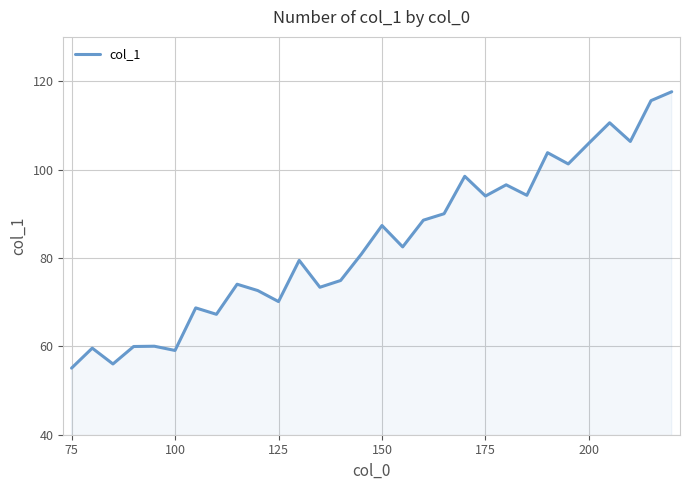

What is the difference between the maximum and minimum values?

62.5